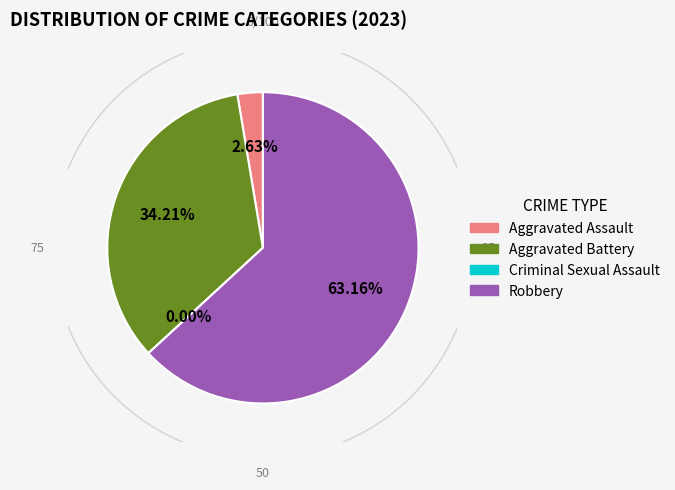

Which slice represents more than half of the pie?

Robbery